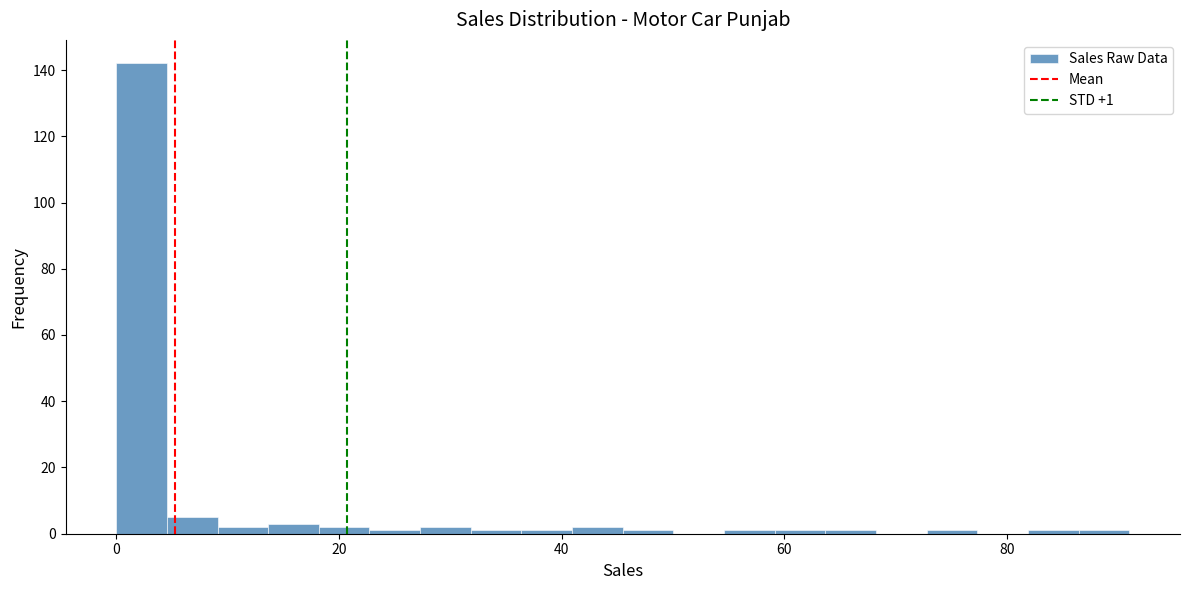

Around what value on the x-axis is the tallest bar? Give the approximate position of its centre, as read against the axis.

2